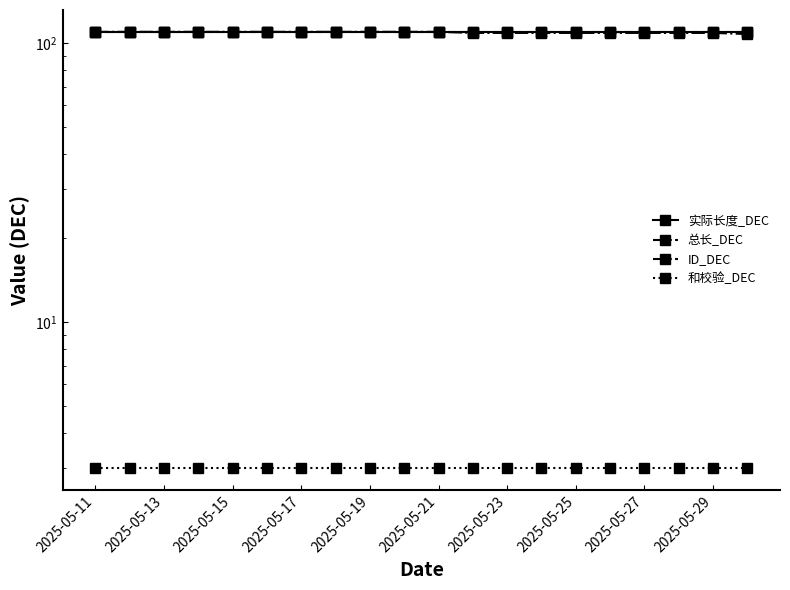

Does the chart display data point markers on the line(s)?

Yes